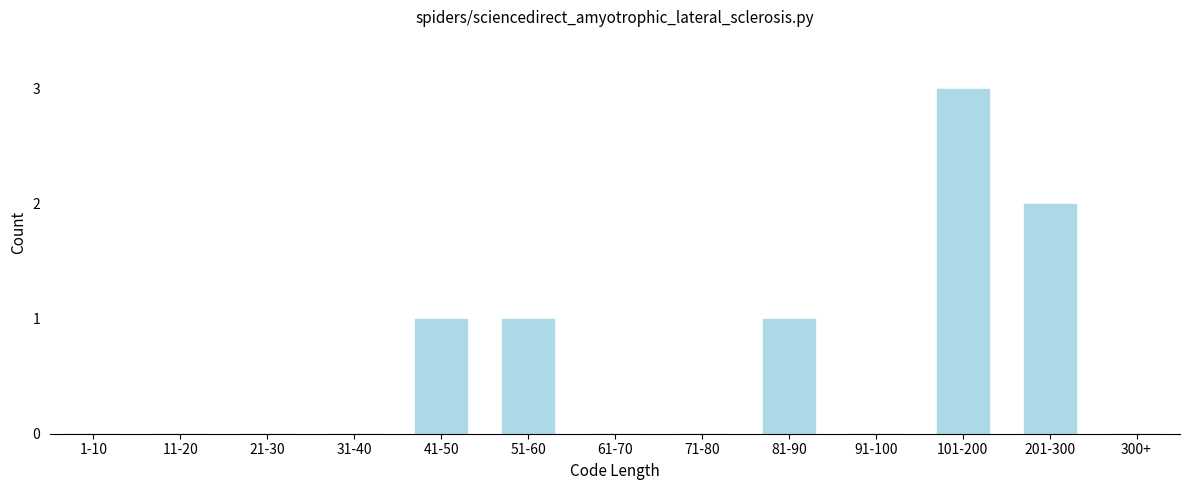

Reading left to right, what are all the values shown in this chart?

1-10=0	11-20=0	21-30=0	31-40=0	41-50=1	51-60=1	61-70=0	71-80=0	81-90=1	91-100=0	101-200=3	201-300=2	300+=0